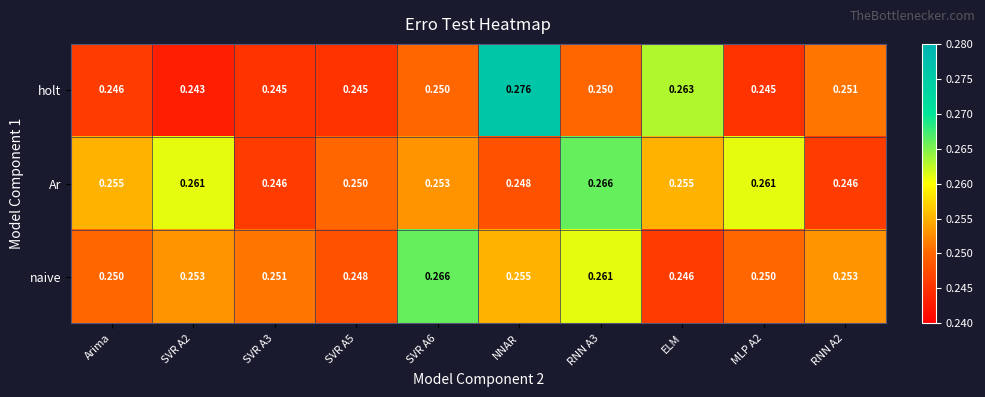

Rank the series by their average value, from highest to lowest.

Ar, naive, holt